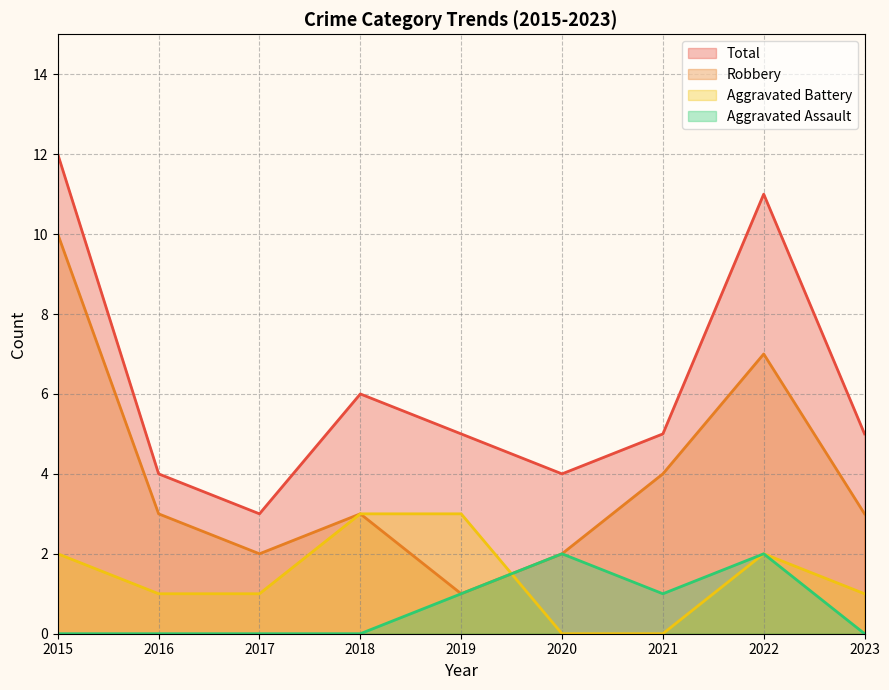

Reading right to left, extract all data points from this chart.

Robbery: 3	7	4	2	1	3	2	3	10
Aggravated Battery: 1	2	0	0	3	3	1	1	2
Aggravated Assault: 0	2	1	2	1	0	0	0	0
Total: 5	11	5	4	5	6	3	4	12